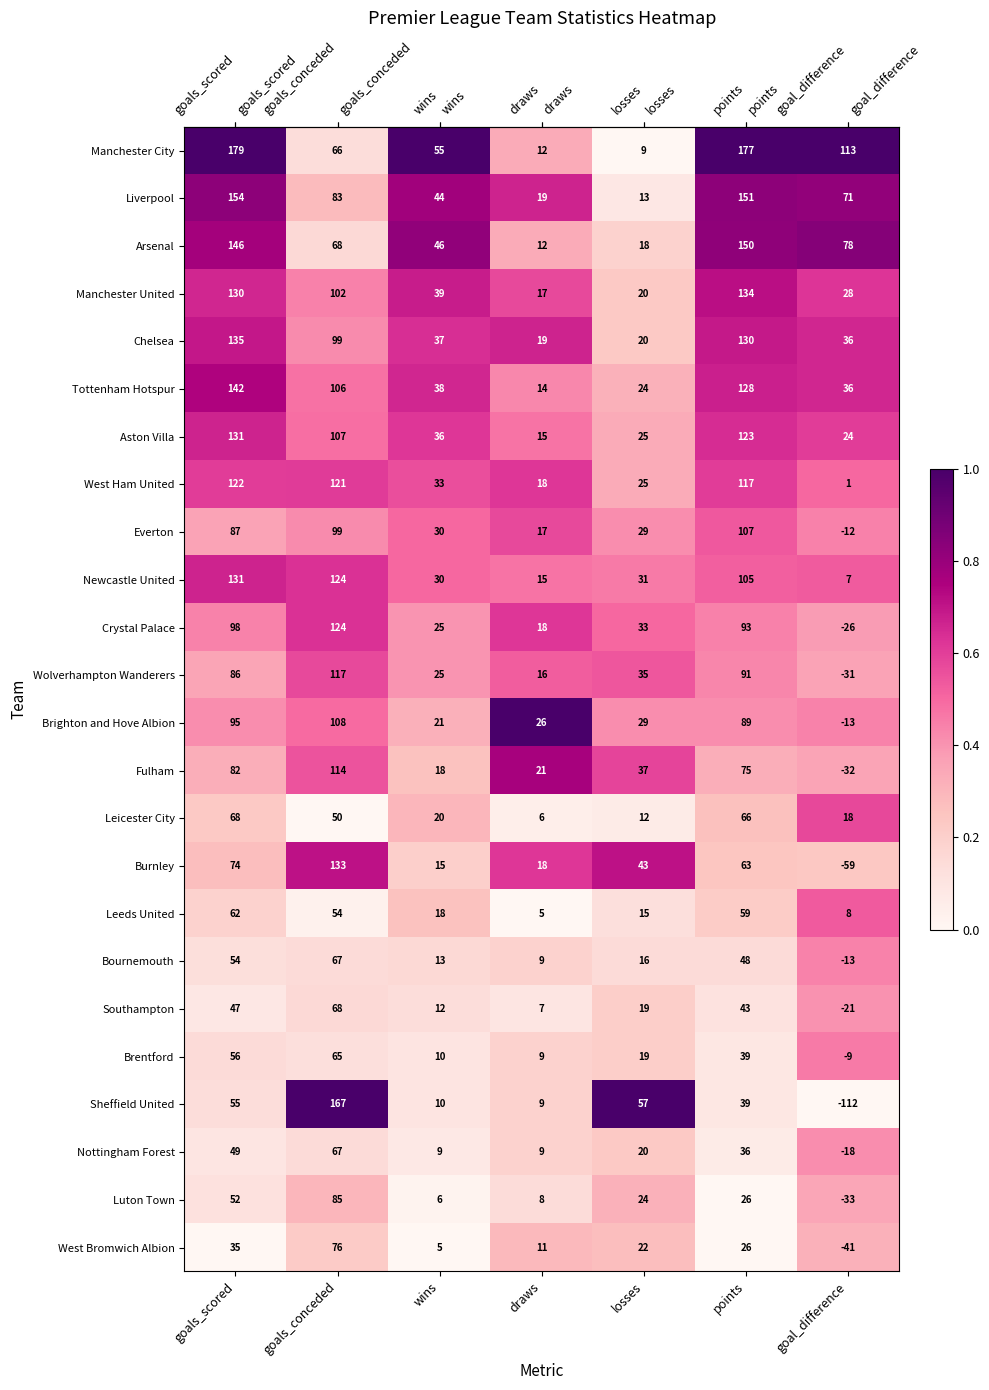

Rank the categories by Tottenham Hotspur value from lowest to highest.

draws, losses, goal_difference, wins, goals_conceded, points, goals_scored